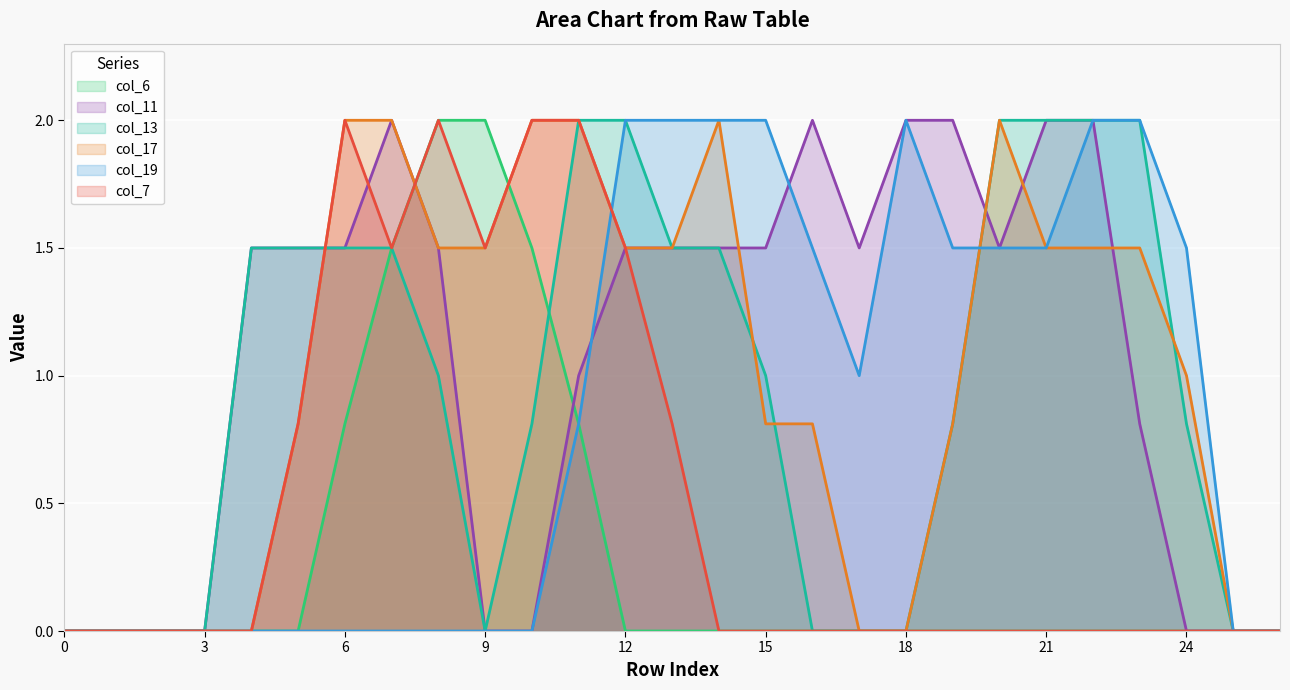

How many values in the col_11 (line) series are below 1?

10